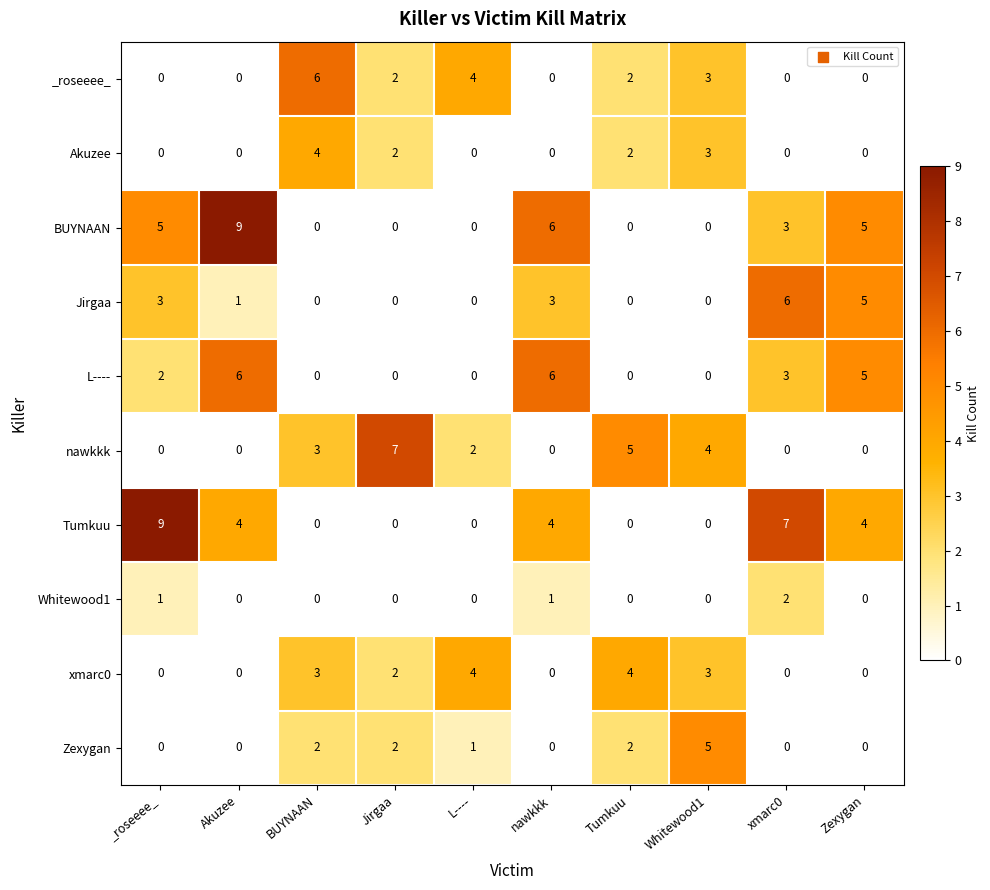

What is the difference between the highest and lowest values at xmarc0?

7